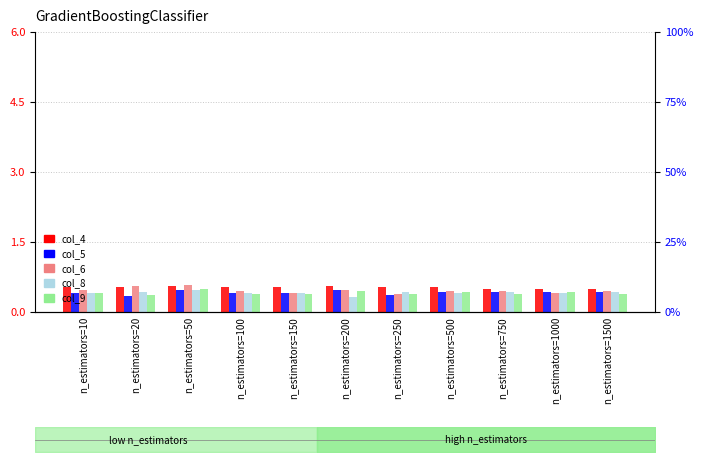

Reading left to right, list all the values displayed in this chart.

col_4: 0.5	0.5	0.6	0.5	0.5	0.6	0.5	0.5	0.5	0.5	0.5
col_5: 0.4	0.3	0.5	0.4	0.4	0.5	0.4	0.4	0.4	0.4	0.4
col_6: 0.5	0.6	0.6	0.5	0.4	0.5	0.4	0.4	0.4	0.4	0.4
col_8: 0.4	0.4	0.5	0.4	0.4	0.3	0.4	0.4	0.4	0.4	0.4
col_9: 0.4	0.4	0.5	0.4	0.4	0.5	0.4	0.4	0.4	0.4	0.4